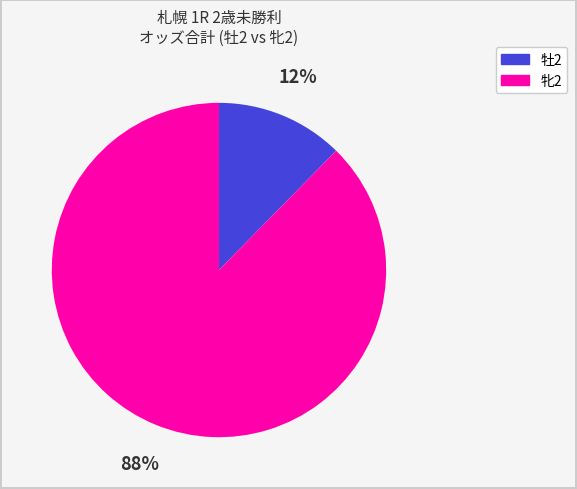

Does any single category account for the majority?

Yes